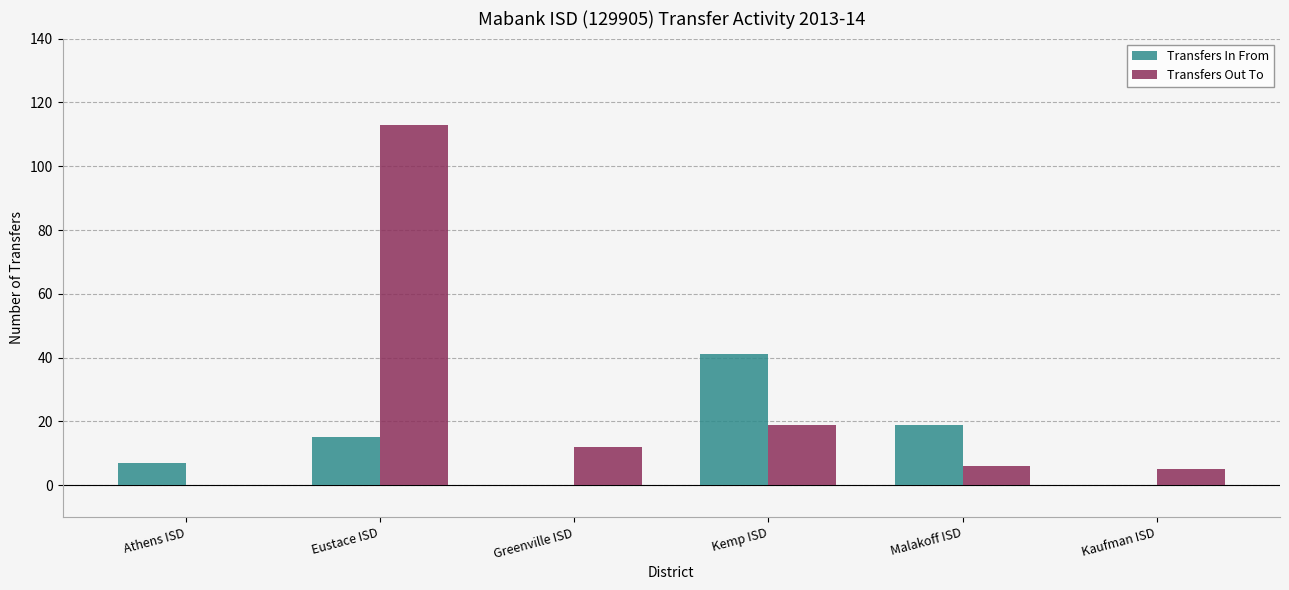

What is the total value across all series at Kaufman ISD?

5